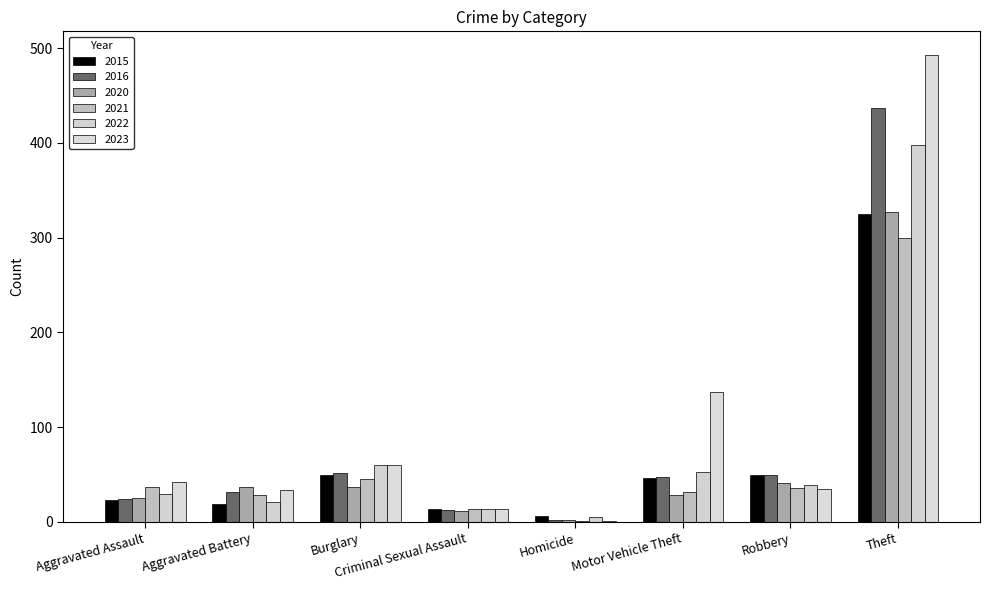

Reading left to right, what are all the values shown in this chart?

2015: Aggravated Assault=23	Aggravated Battery=19	Burglary=49	Criminal Sexual Assault=14	Homicide=6	Motor Vehicle Theft=46	Robbery=49	Theft=325
2016: Aggravated Assault=24	Aggravated Battery=32	Burglary=52	Criminal Sexual Assault=13	Homicide=2	Motor Vehicle Theft=47	Robbery=50	Theft=437
2020: Aggravated Assault=25	Aggravated Battery=37	Burglary=37	Criminal Sexual Assault=12	Homicide=2	Motor Vehicle Theft=28	Robbery=41	Theft=327
2021: Aggravated Assault=37	Aggravated Battery=28	Burglary=45	Criminal Sexual Assault=14	Homicide=1	Motor Vehicle Theft=32	Robbery=36	Theft=300
2022: Aggravated Assault=29	Aggravated Battery=21	Burglary=60	Criminal Sexual Assault=14	Homicide=5	Motor Vehicle Theft=53	Robbery=39	Theft=398
2023: Aggravated Assault=42	Aggravated Battery=34	Burglary=60	Criminal Sexual Assault=14	Homicide=1	Motor Vehicle Theft=137	Robbery=35	Theft=493